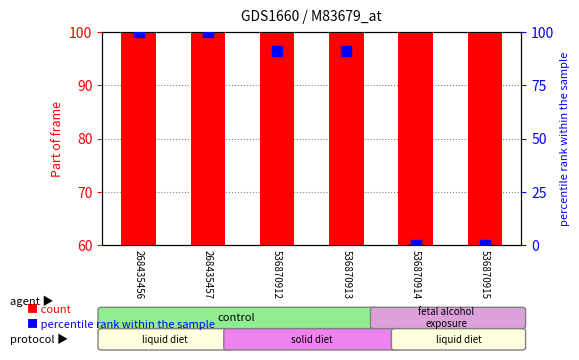

At which category is the sum across all series the highest?

268435456